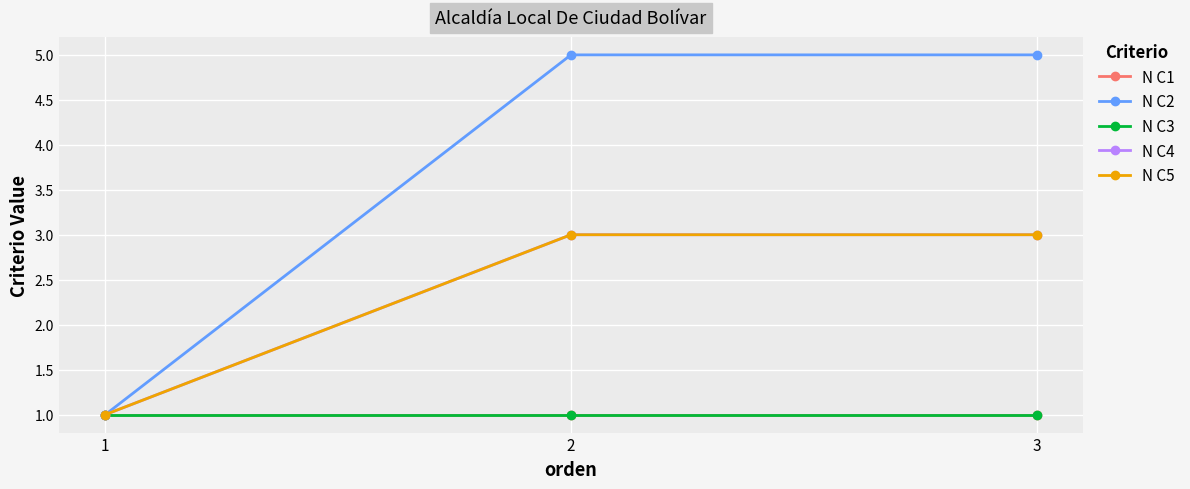

What is the maximum value for N C4?

3